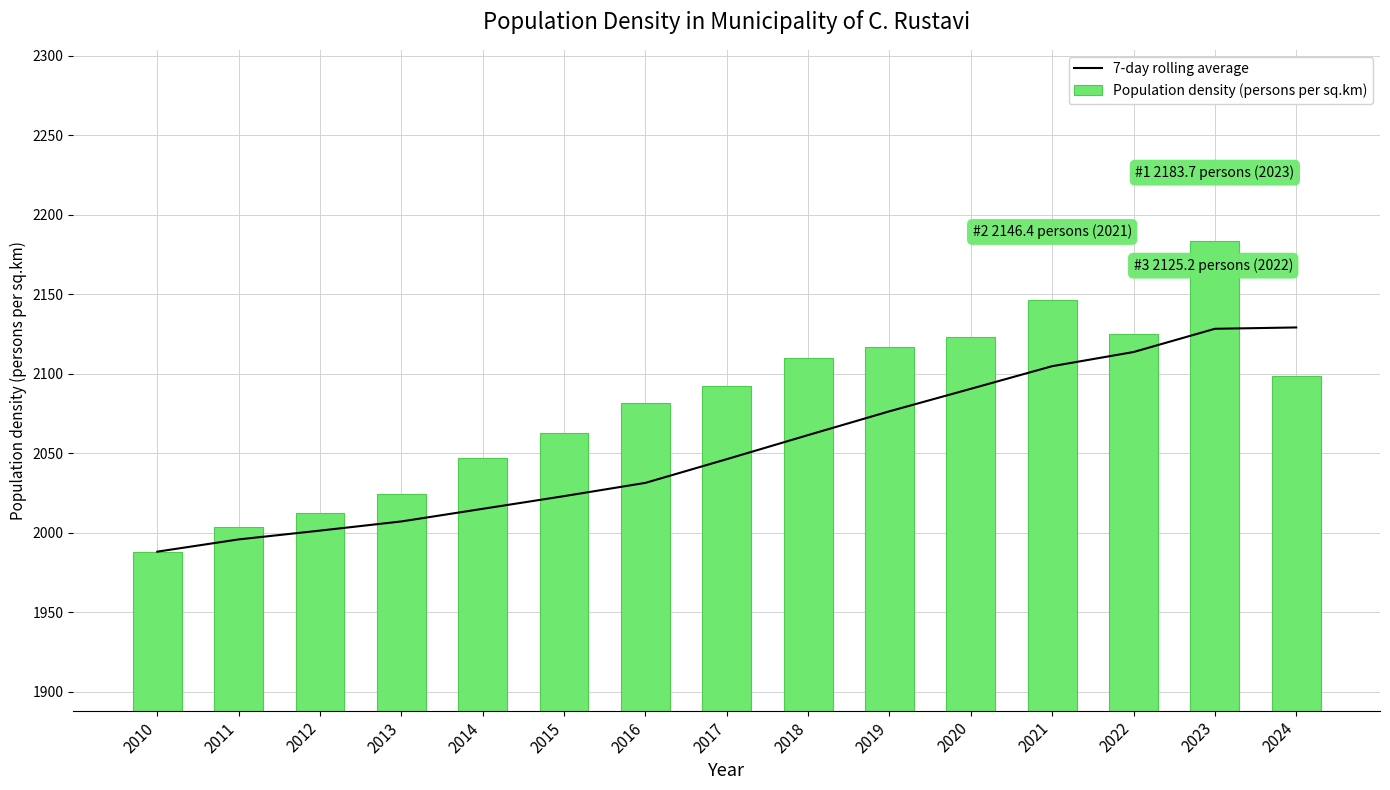

Which series has the widest spread of values?

Population density (persons per sq.km)